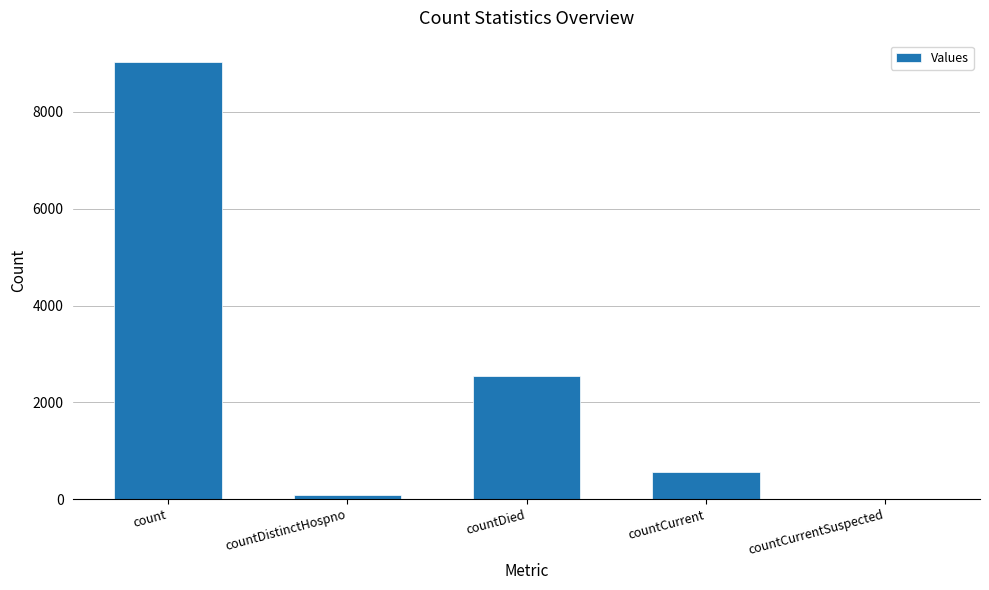

How many categories are shown in the chart?

5